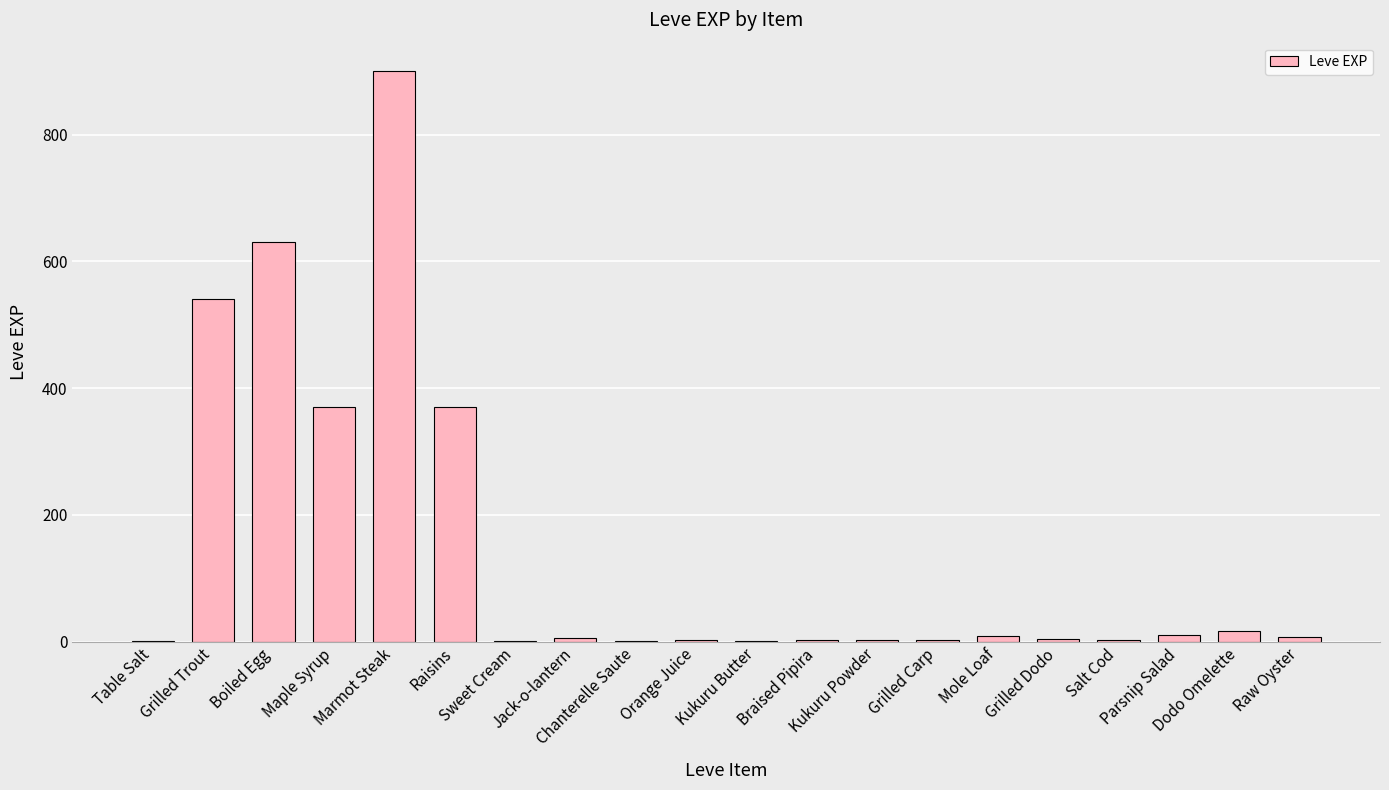

What is the average value?

144